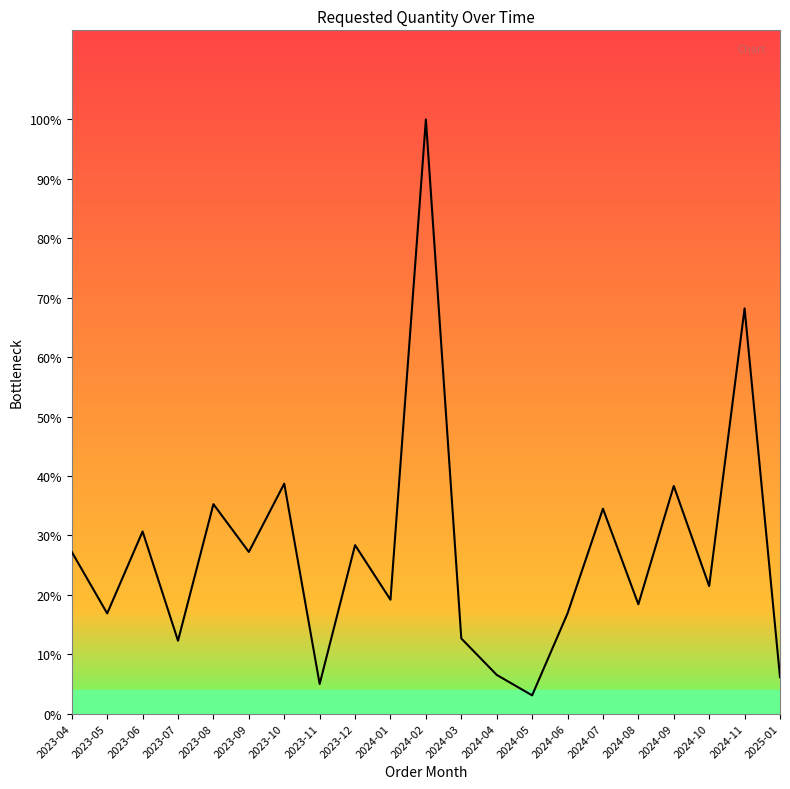

What value does the data have at 2024-06, to the nearest 50?

450